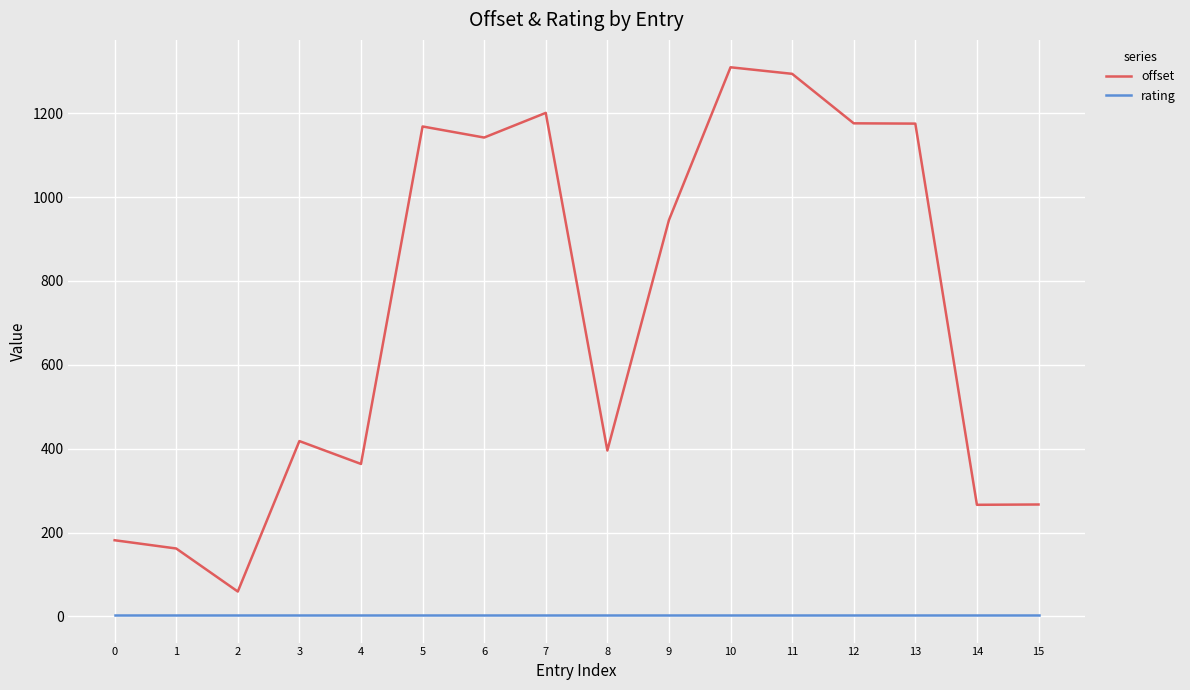

What are all the series names shown in the legend?

offset, rating